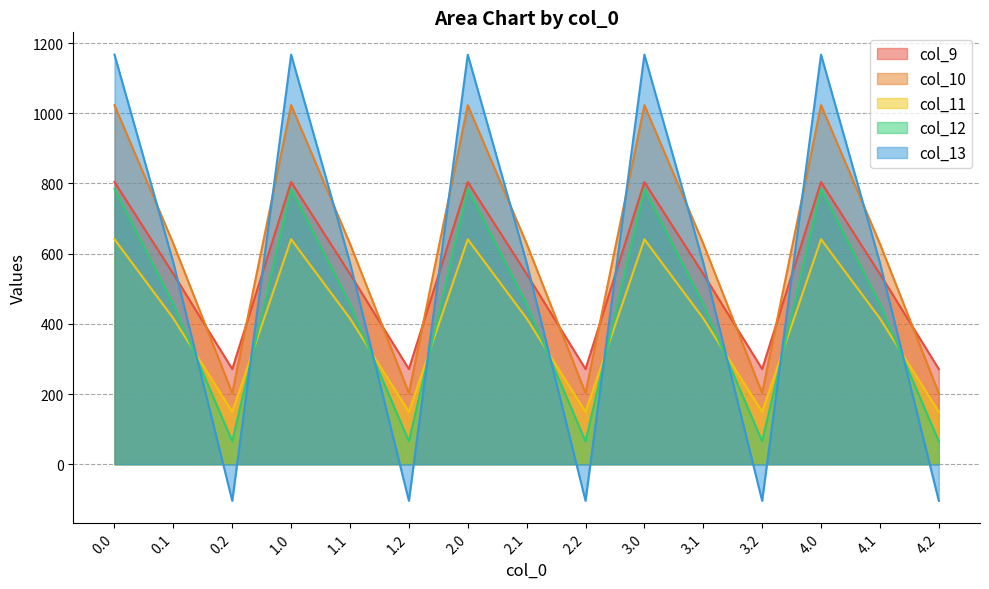

What is the average value of the col_11 series?

401.8